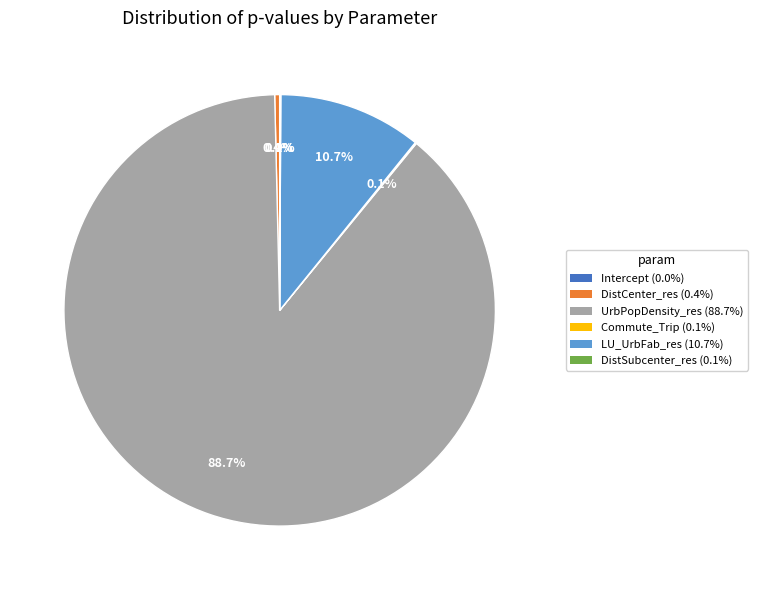

Do UrbPopDensity_res and DistCenter_res together represent more than half of the pie?

Yes